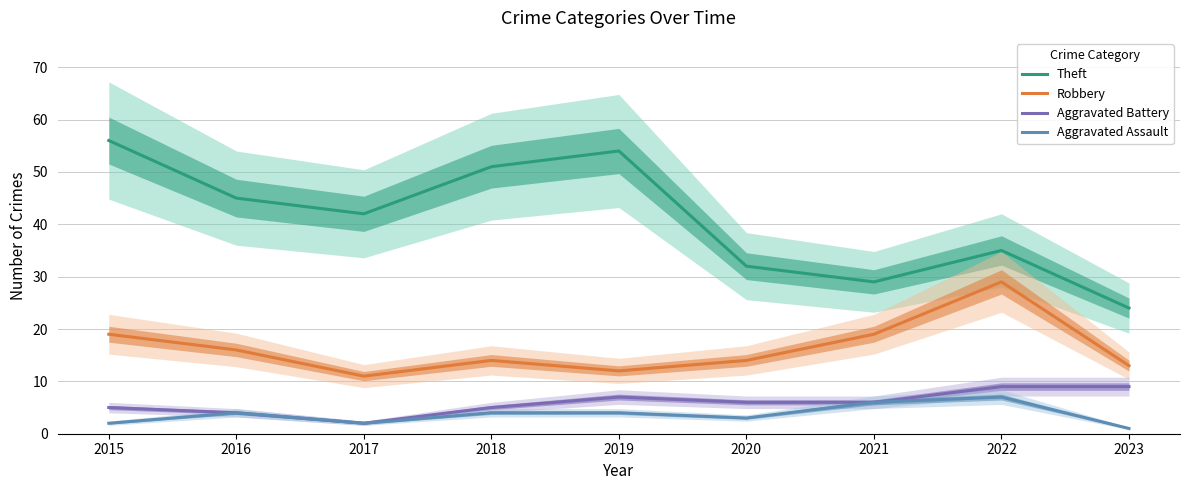

Rank the series by their maximum value, from lowest to highest.

Aggravated Assault, Aggravated Battery, Robbery, Theft